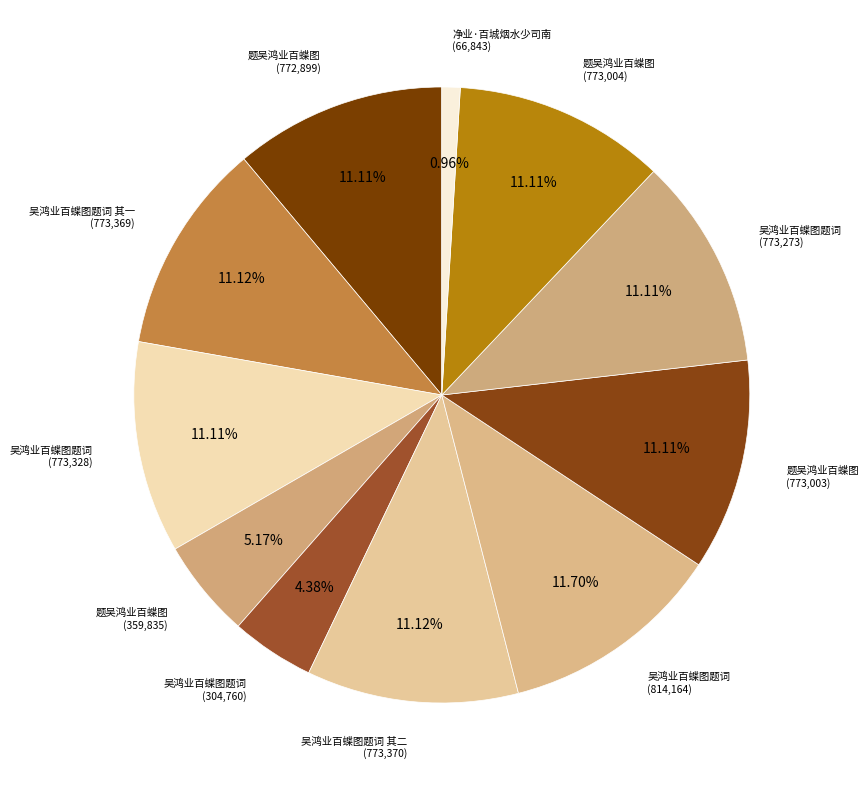

Count the number of slices in the pie.

11